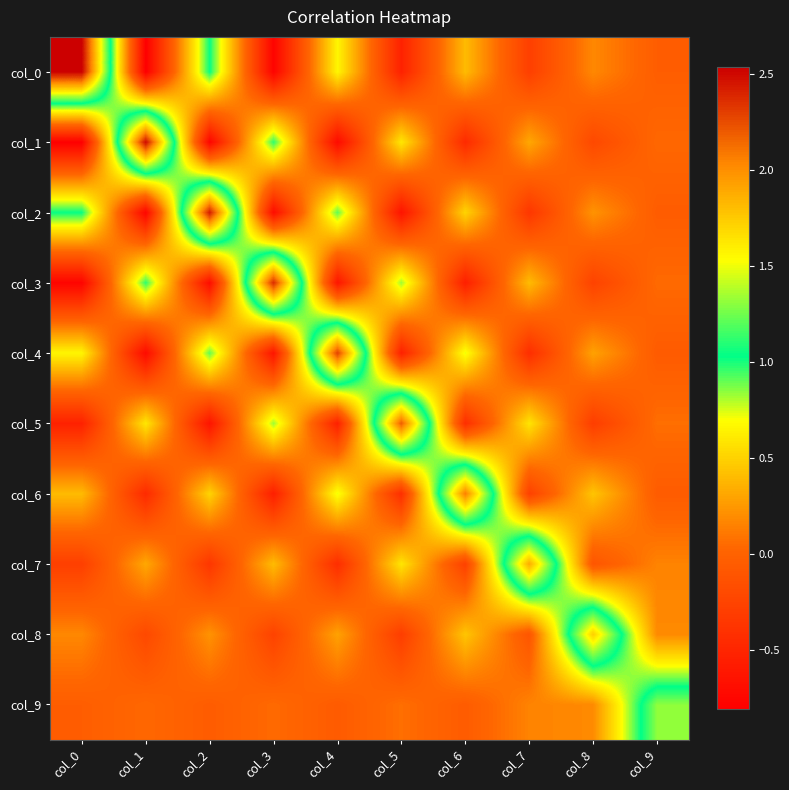

Reading right to left, extract all data points from this chart.

col_0: col_9=-0.0	col_8=0.2	col_7=-0.3	col_6=0.4	col_5=-0.5	col_4=0.7	col_3=-0.8	col_2=1.0	col_1=-0.8	col_0=2.5
col_1: col_9=0.0	col_8=-0.2	col_7=0.3	col_6=-0.5	col_5=0.6	col_4=-0.7	col_3=1.0	col_2=-0.8	col_1=2.5	col_0=-0.8
col_2: col_9=-0.0	col_8=0.2	col_7=-0.4	col_6=0.5	col_5=-0.6	col_4=0.9	col_3=-0.7	col_2=2.4	col_1=-0.8	col_0=1.0
col_3: col_9=0.1	col_8=-0.3	col_7=0.4	col_6=-0.5	col_5=0.8	col_4=-0.6	col_3=2.4	col_2=-0.7	col_1=1.0	col_0=-0.8
col_4: col_9=-0.1	col_8=0.3	col_7=-0.4	col_6=0.7	col_5=-0.5	col_4=2.3	col_3=-0.6	col_2=0.9	col_1=-0.7	col_0=0.7
col_5: col_9=0.1	col_8=-0.3	col_7=0.6	col_6=-0.4	col_5=2.2	col_4=-0.5	col_3=0.8	col_2=-0.6	col_1=0.6	col_0=-0.5
col_6: col_9=-0.0	col_8=0.4	col_7=-0.3	col_6=2.1	col_5=-0.4	col_4=0.7	col_3=-0.5	col_2=0.5	col_1=-0.5	col_0=0.4
col_7: col_9=0.2	col_8=-0.1	col_7=1.9	col_6=-0.3	col_5=0.6	col_4=-0.4	col_3=0.4	col_2=-0.4	col_1=0.3	col_0=-0.3
col_8: col_9=0.2	col_8=1.7	col_7=-0.1	col_6=0.4	col_5=-0.3	col_4=0.3	col_3=-0.3	col_2=0.2	col_1=-0.2	col_0=0.2
col_9: col_9=1.3	col_8=0.2	col_7=0.2	col_6=-0.0	col_5=0.1	col_4=-0.1	col_3=0.1	col_2=-0.0	col_1=0.0	col_0=-0.0